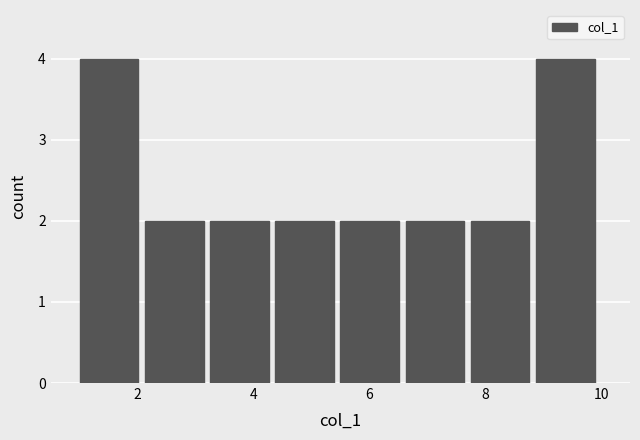

Reading left to right, list every bar in this chart as the range it spans on the x-axis followed by its height. Neither the bar edges nor the heights are printed on the chart, so give them approximately, as read against the axes.

1.0 to 2.2: 4
2.2 to 3.2: 2
3.2 to 4.4: 2
4.4 to 5.6: 2
5.6 to 6.6: 2
6.6 to 7.8: 2
7.8 to 8.8: 2
8.8 to 10.0: 4